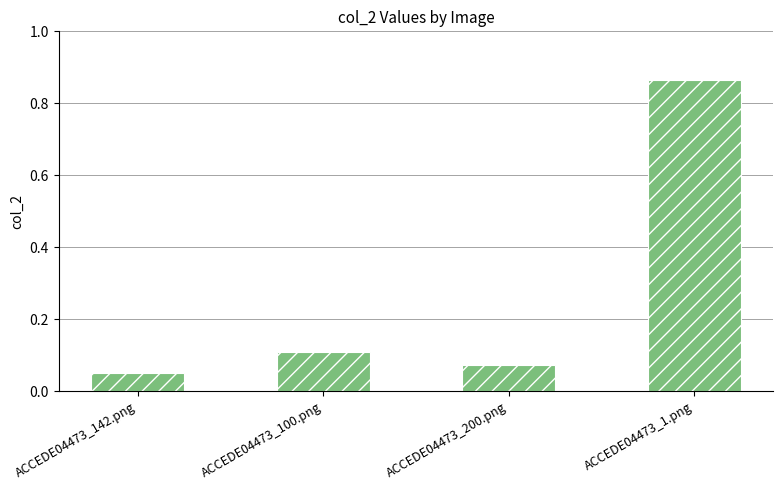

Which label corresponds to the largest value in the chart?

ACCEDE04473_1.png